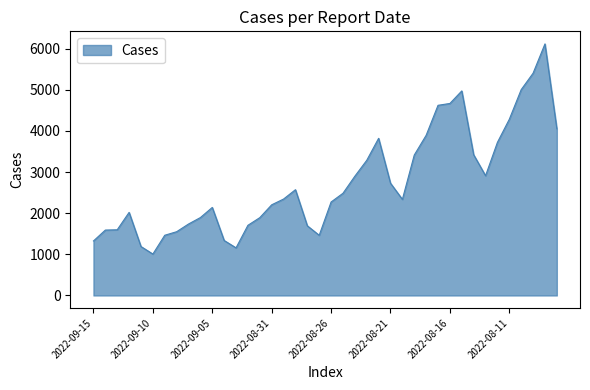

What is the minimum value shown in the chart?

1006